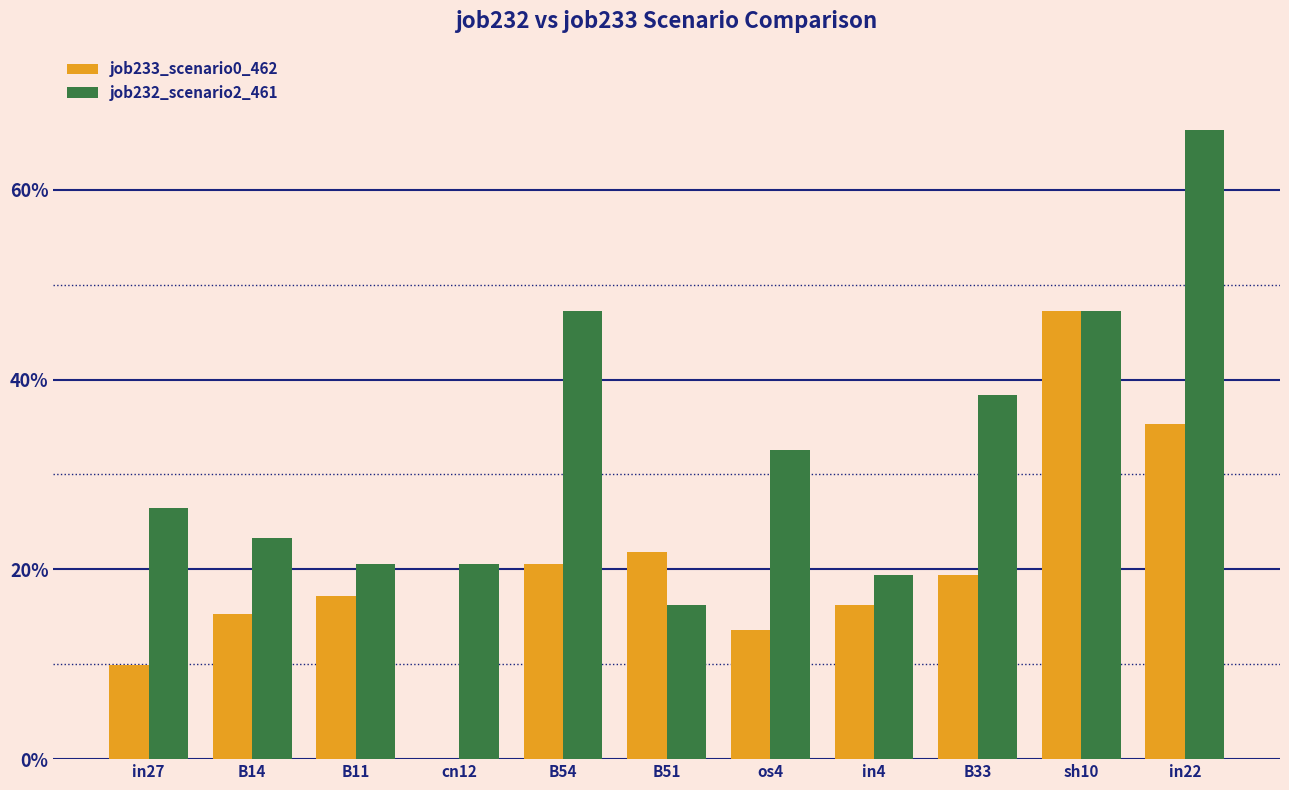

Does the chart contain stacked bars?

No